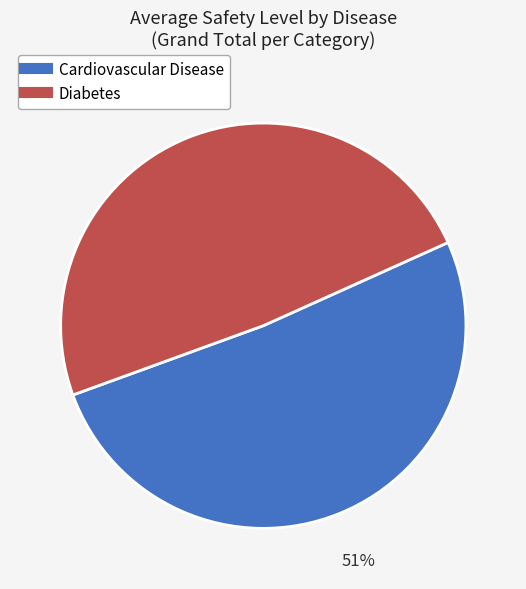

Rank the categories by value from highest to lowest.

Cardiovascular Disease, Diabetes